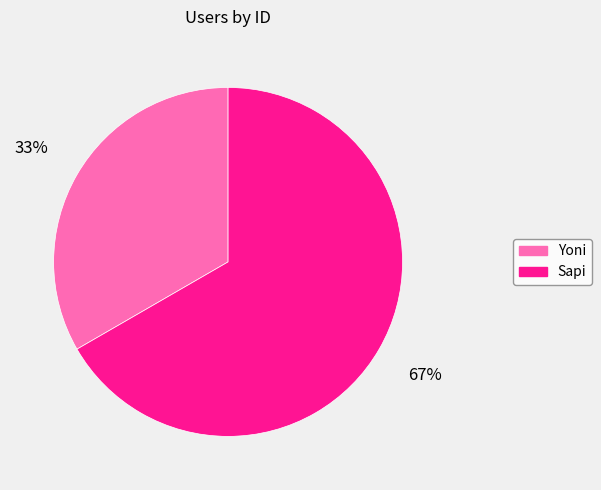

Rank the categories by value from lowest to highest.

Yoni, Sapi